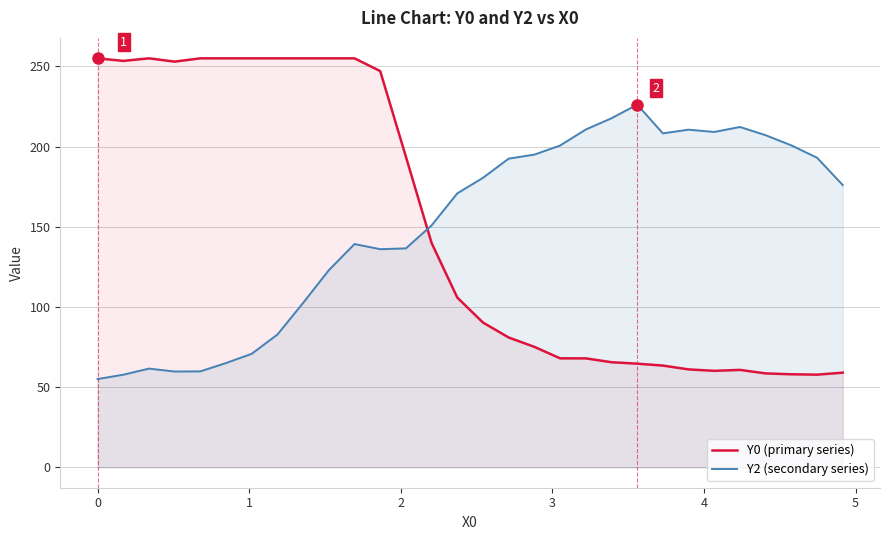

What is the difference between the maximum and minimum values in the Y2 (secondary series) series?

171.2